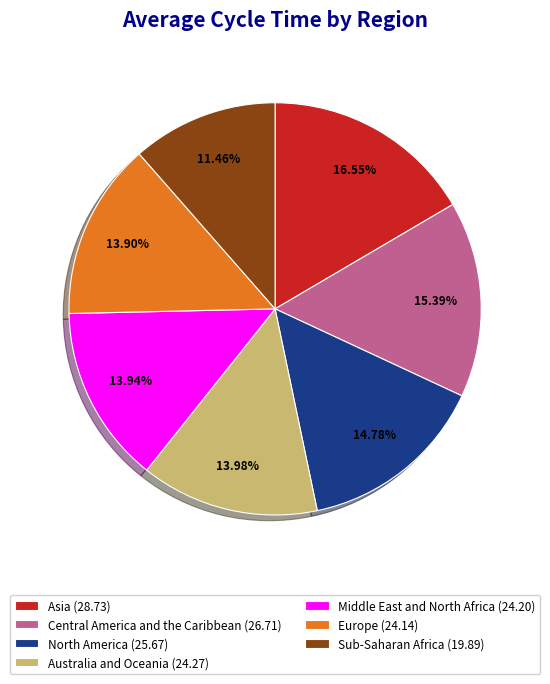

How many slices are in this pie chart?

7